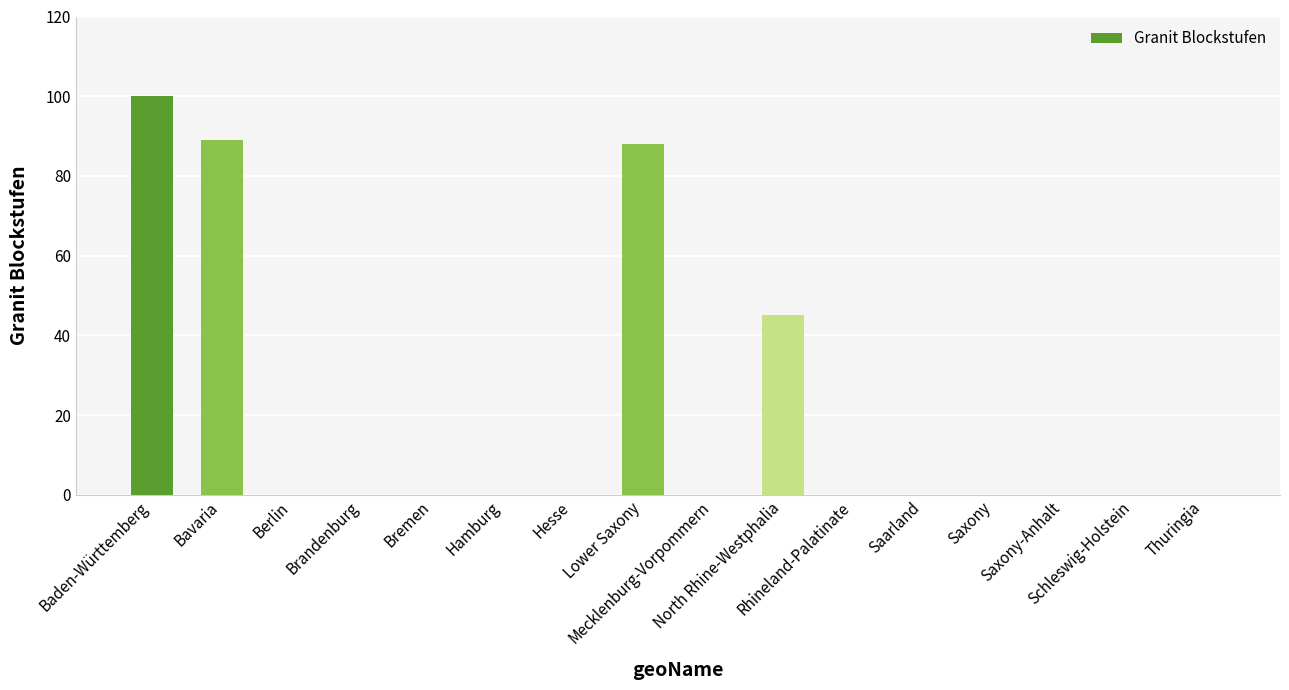

What is the greatest value displayed?

100